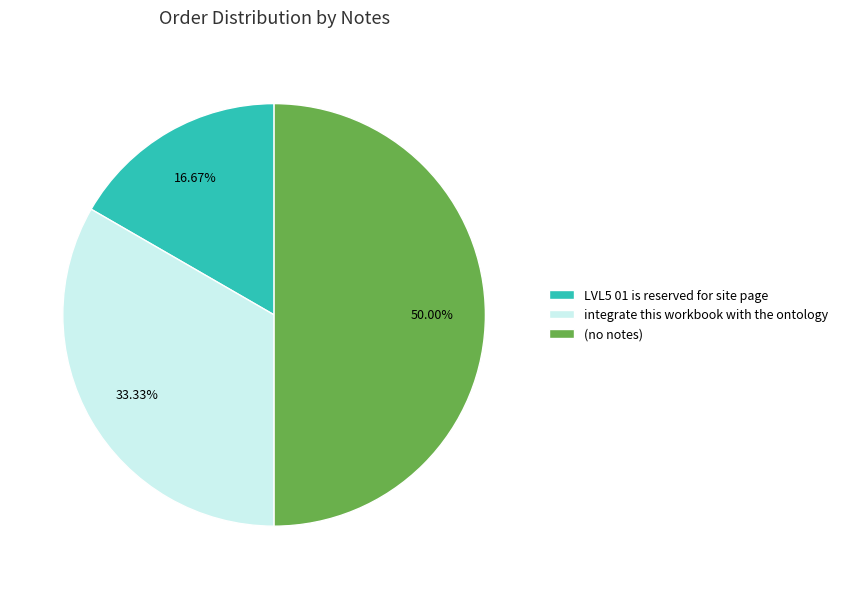

How many slices are in this pie chart?

3